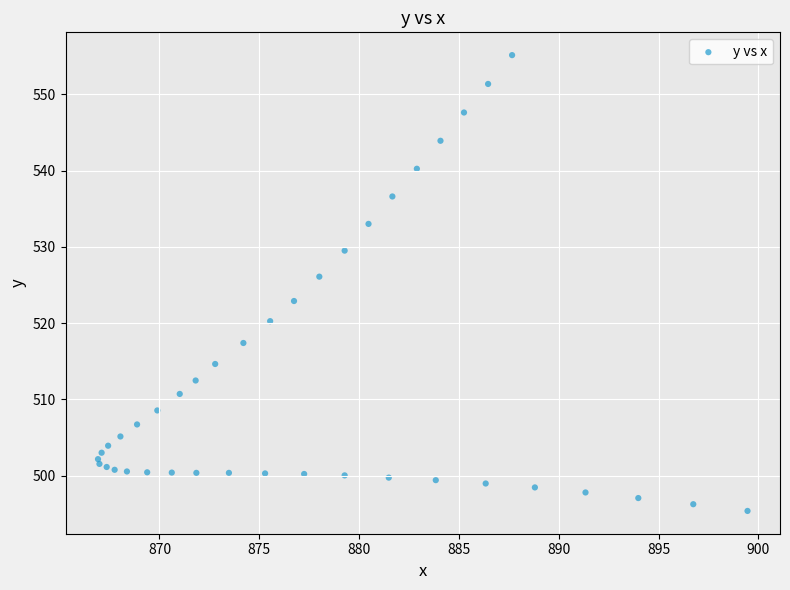

What Y value in the scatter plot is closest to 525?

526.1